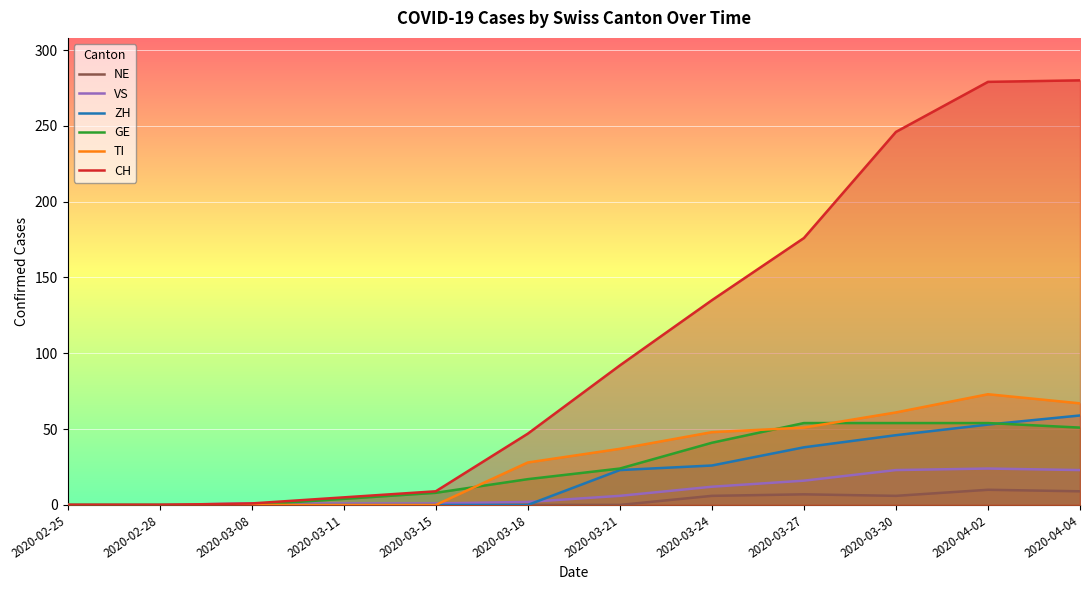

What is the approximate value of CH at 2020-04-02?

279